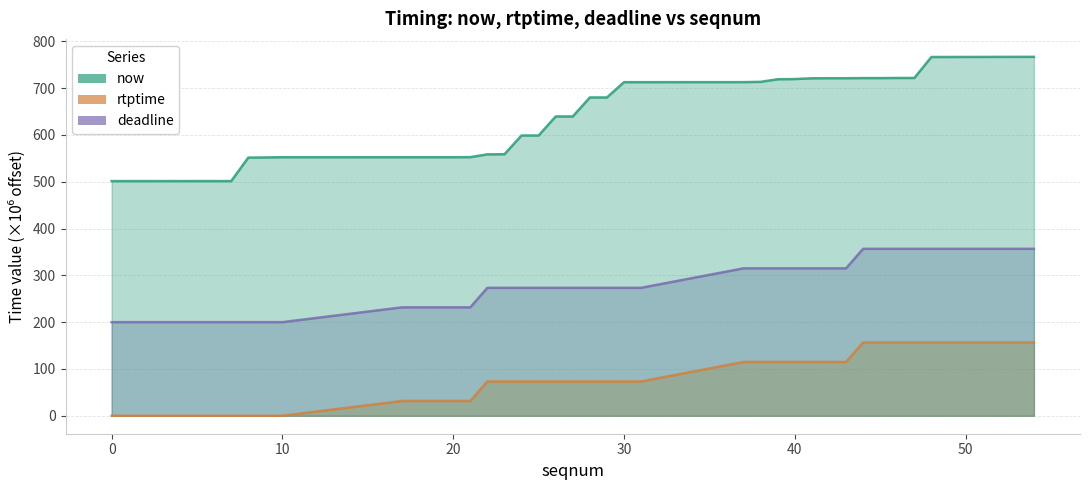

What is the sum of all now values?

25234.9